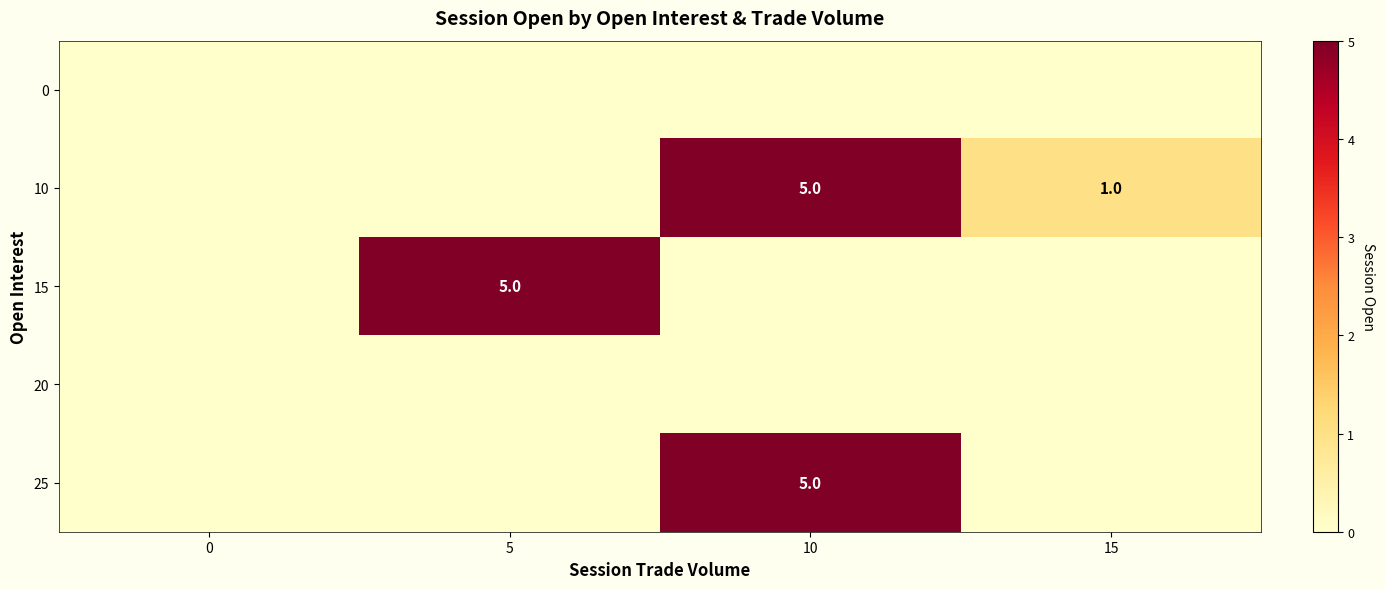

Which series has the largest total across all categories?

row_1